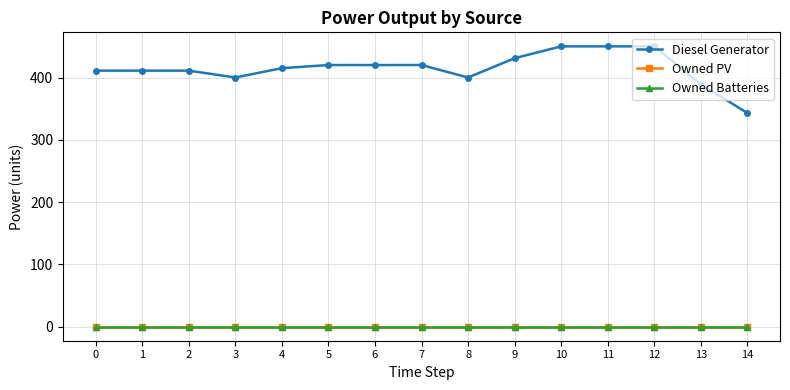

Does the chart have visible grid lines?

Yes